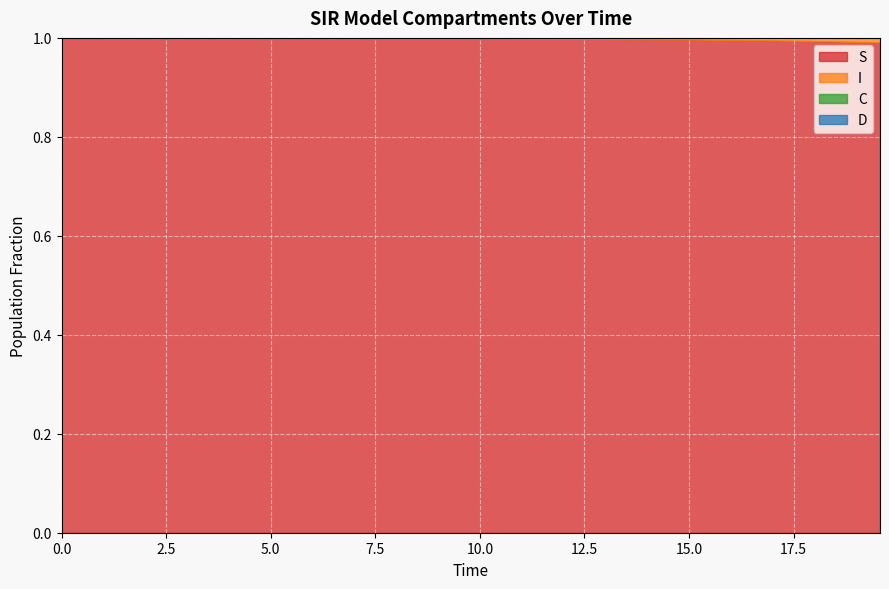

At 7, list the series in order from smallest to largest.

I, C, D, S